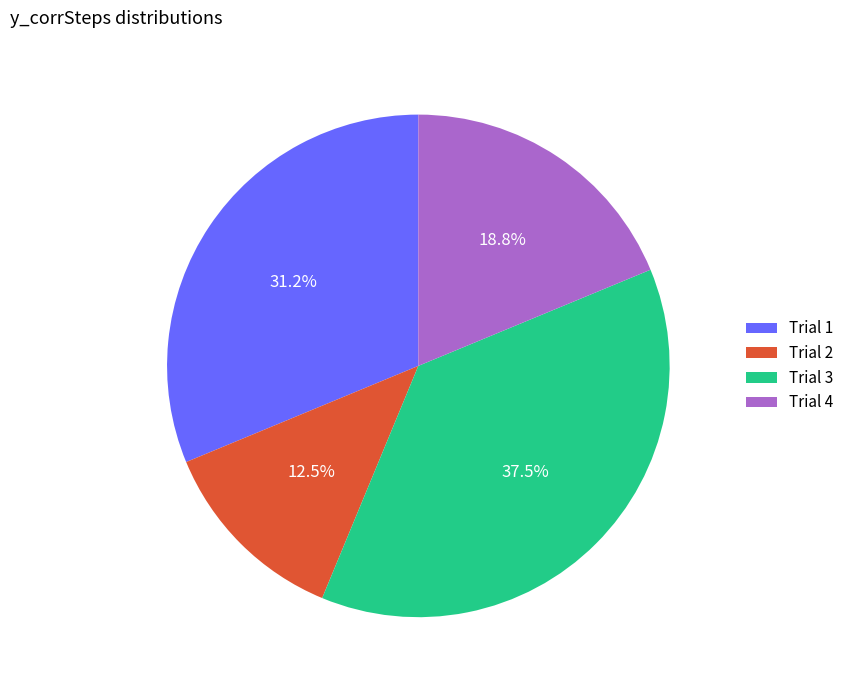

Is there any slice that represents more than half of the pie?

No